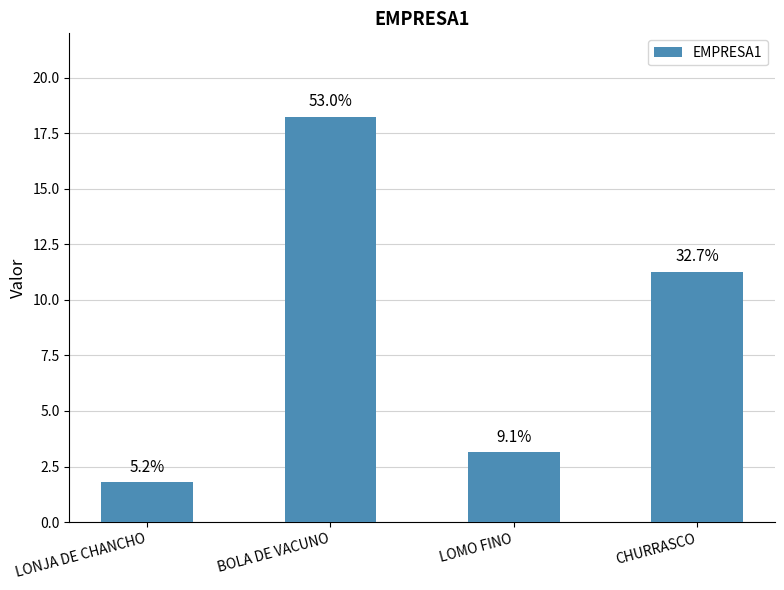

How many bars are there in total?

4